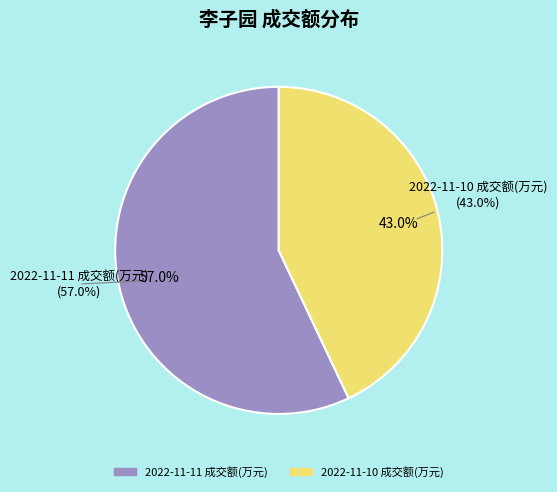

Which slice is the smallest?

2022-11-10 成交额(万元)